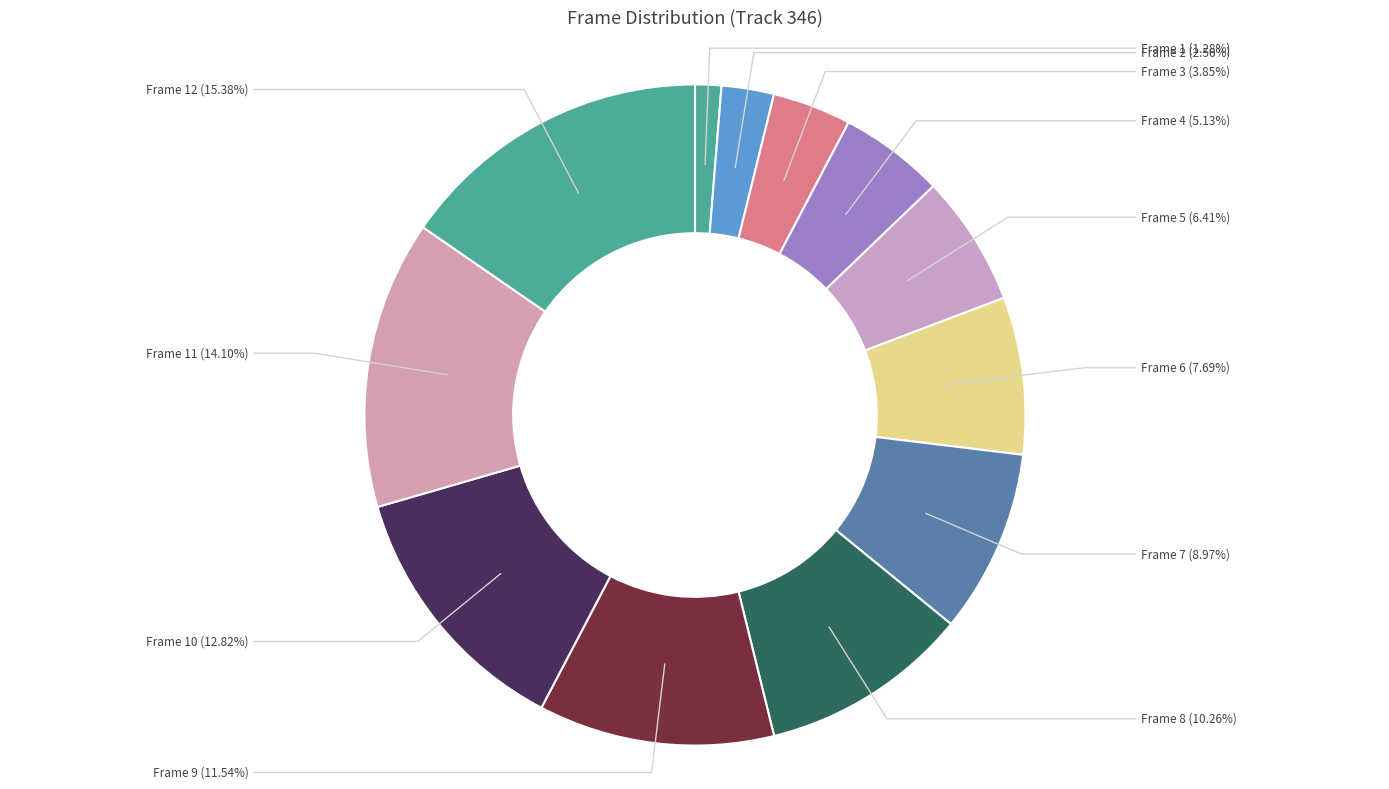

Which slice is the smallest?

Frame 1